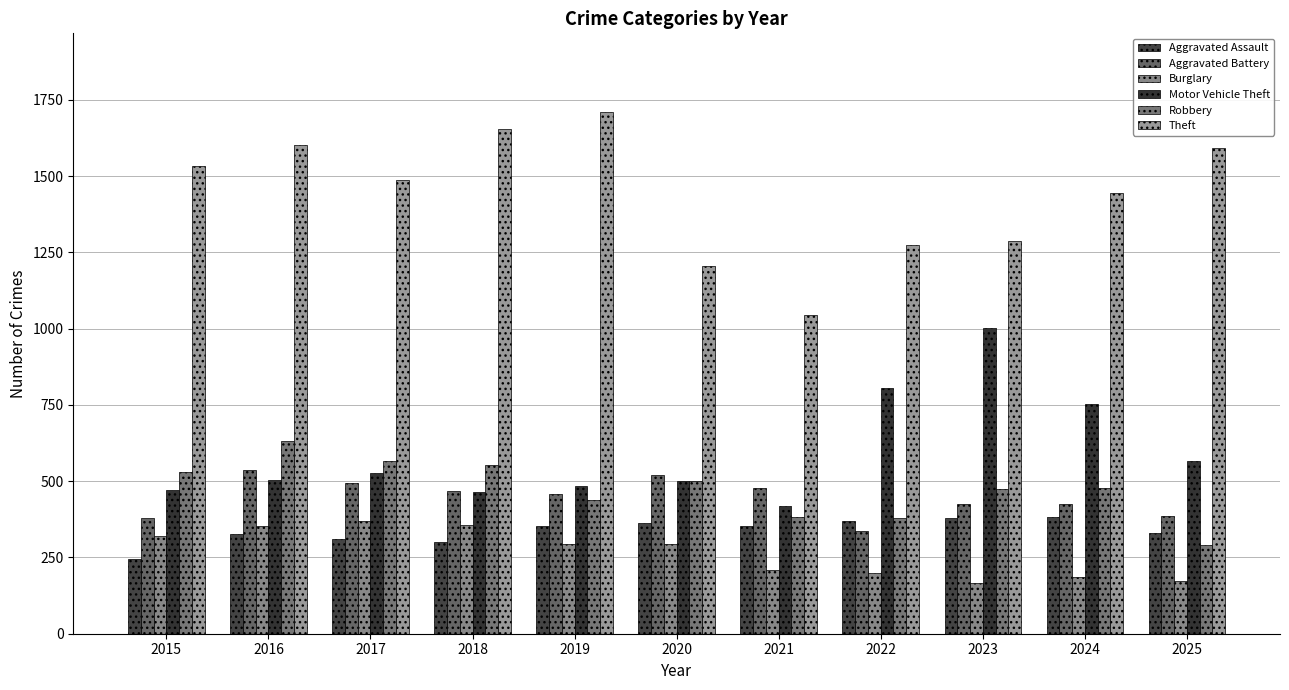

Which category has the highest value in the Theft series?

2019